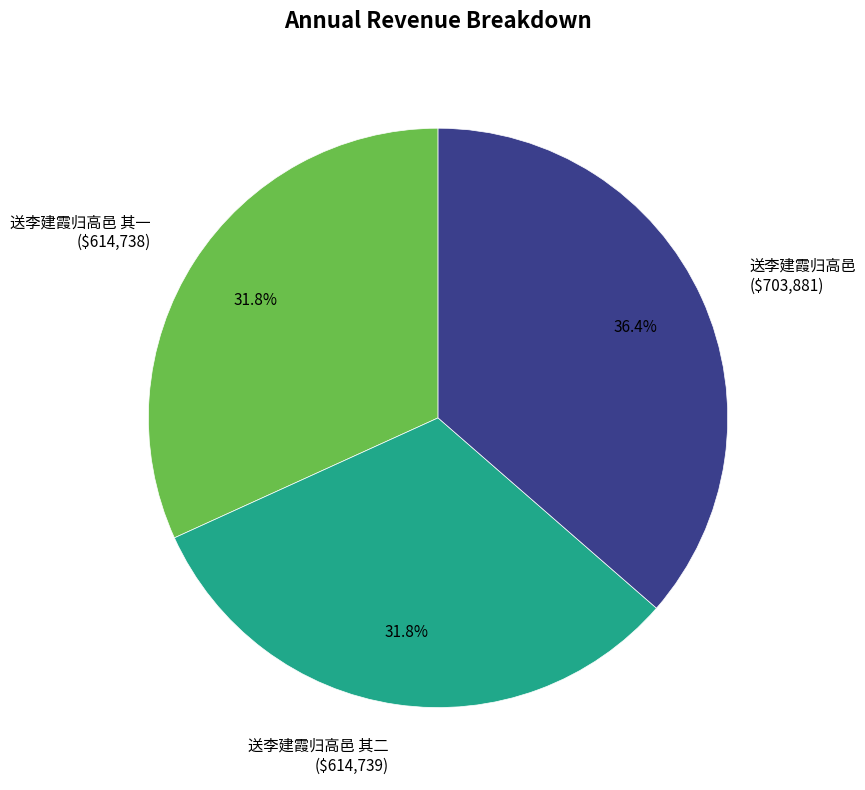

To the nearest percent, what percentage of the pie is 送李建霞归高邑?

36%